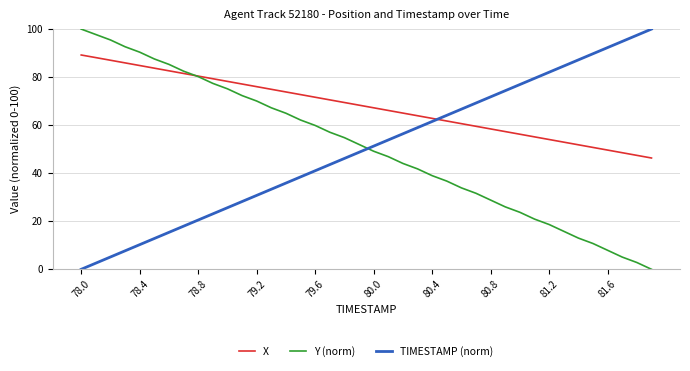

What is the lowest value of the X series?

46.3